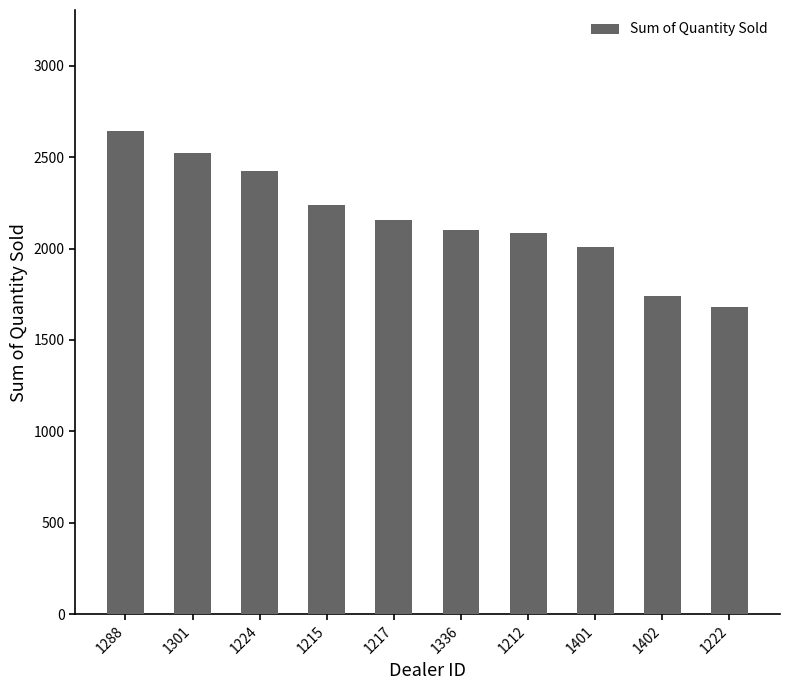

Where is the data nearest to the value 2163?

1217